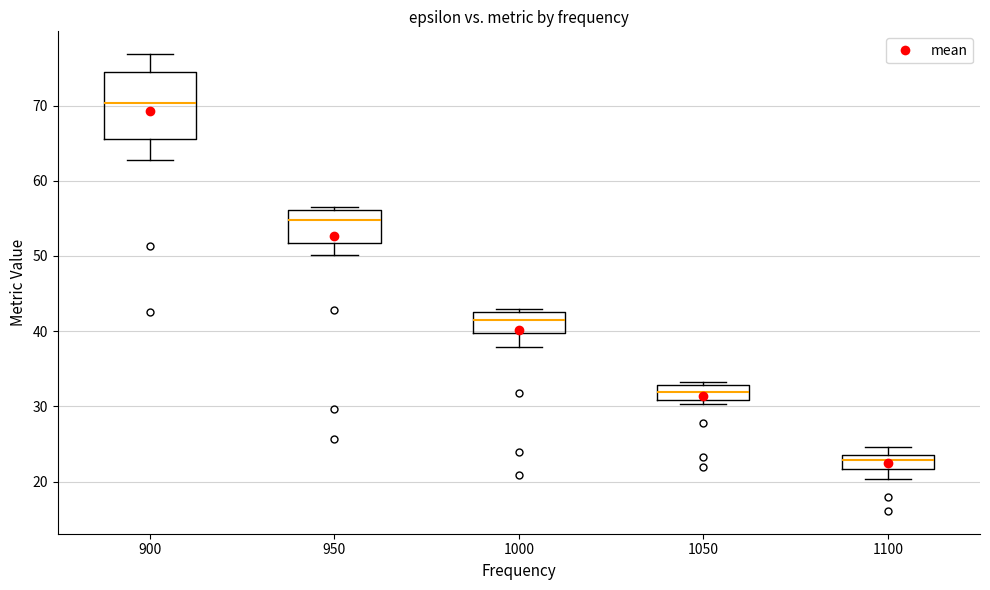

Reading left to right, read every box against the y-axis: the position of its median line, the range the box covers, and the ends of its whiskers. The values are not printed on the chart, so give them approximately, as read against the axis.

900: median 70, box 66 to 74, whiskers 63 to 77
950: median 55, box 52 to 56, whiskers 50 to 57
1000: median 41, box 40 to 43, whiskers 38 to 43 (just above the box's upper edge)
1050: median 32, box 31 to 33, whiskers 30 to 33 (just above the box's upper edge)
1100: median 23, box 22 to 24, whiskers 20 to 25